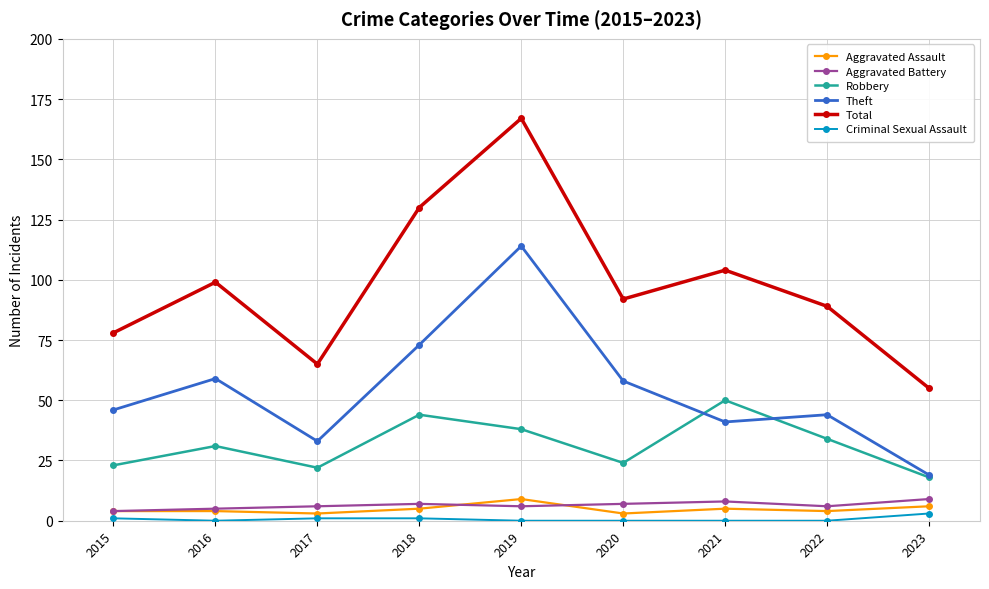

Which series changed the most between 2019 and 2020?

Total